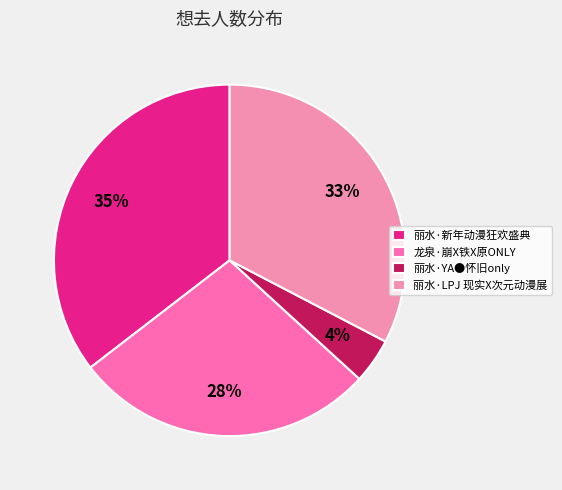

What portion of the pie excludes 丽水·YA●怀旧only?

95.9%